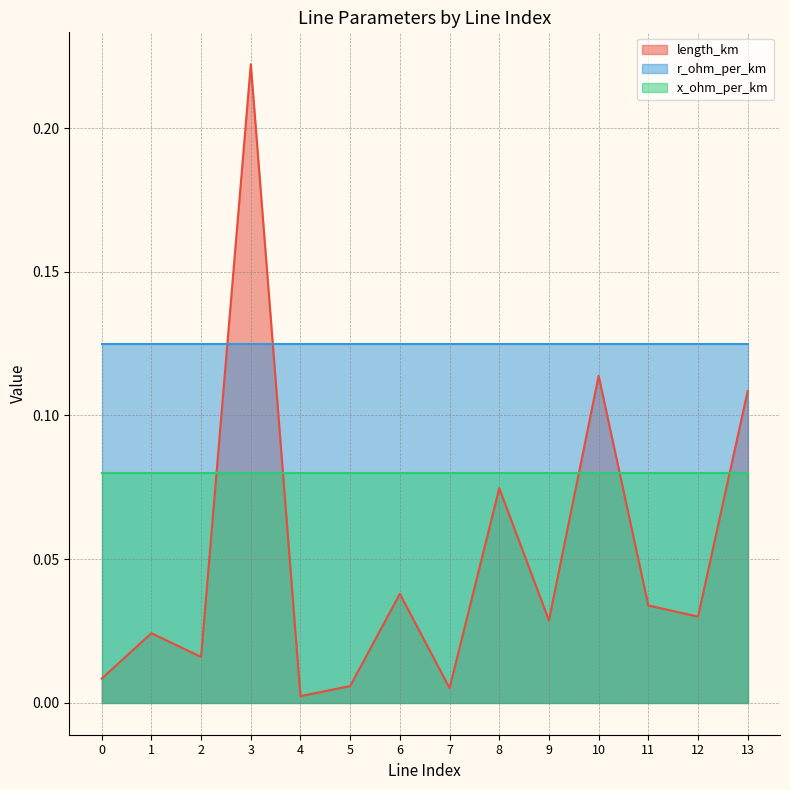

At 8, list the series in order from smallest to largest.

length_km, x_ohm_per_km, r_ohm_per_km